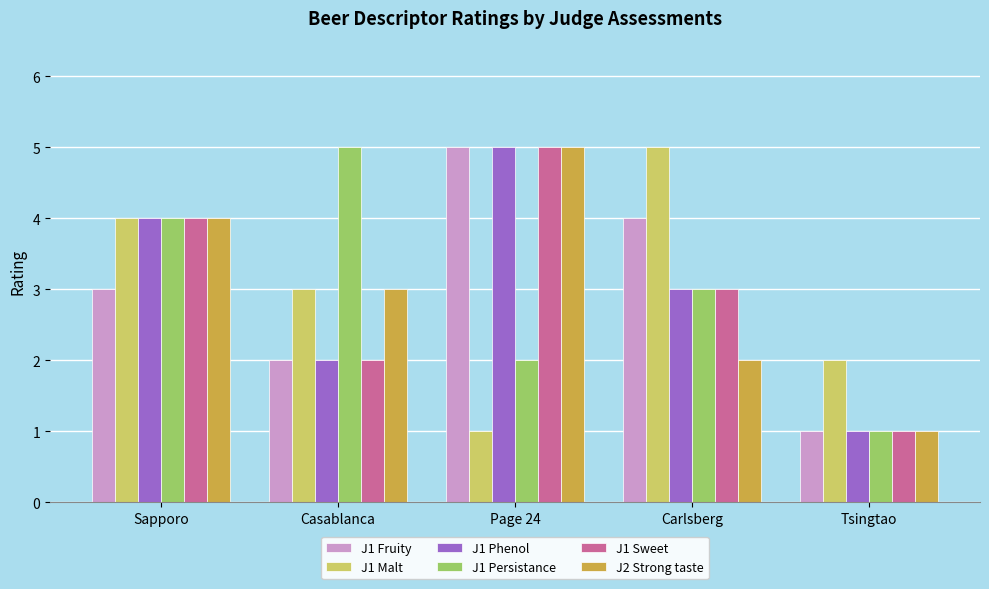

Is it true that J1 Malt equals 1 at Casablanca?

False